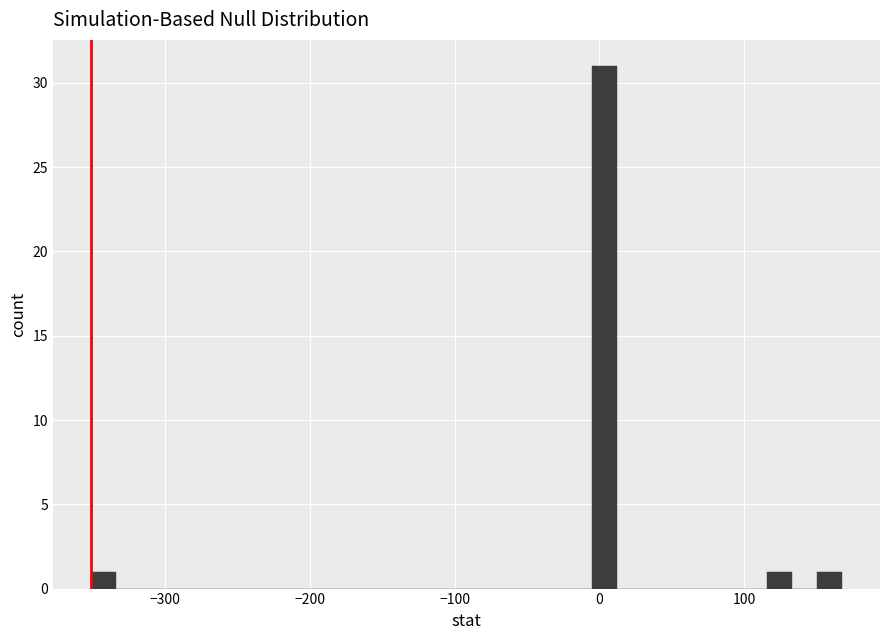

Read against the x-axis, roughly where is the centre of the tallest bar?

0